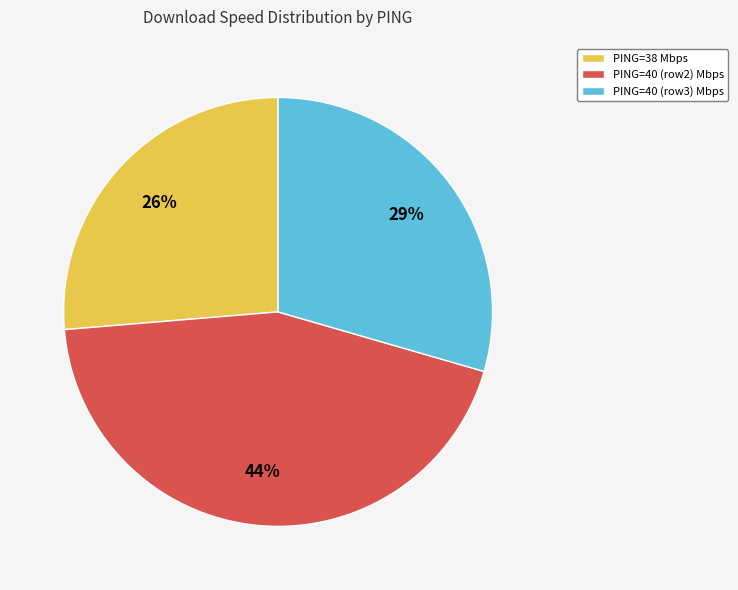

The PING=40 (row2) Mbps slice represents 44% of the pie. True or false?

True